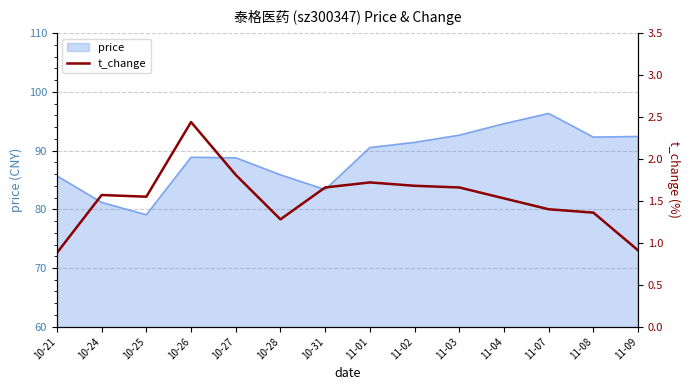

Count the number of categories in the chart.

14